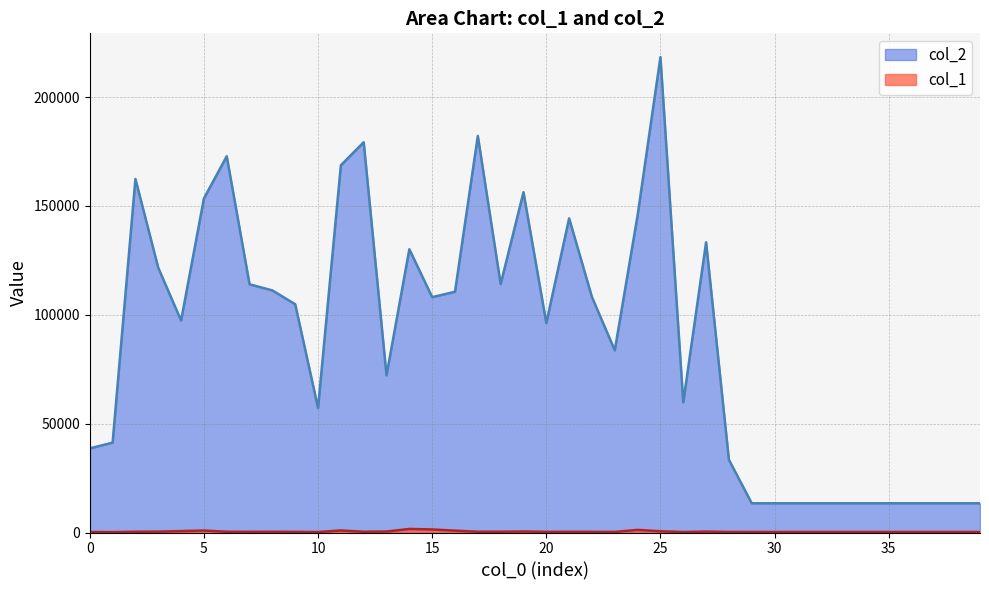

How many lines are shown in the chart?

2